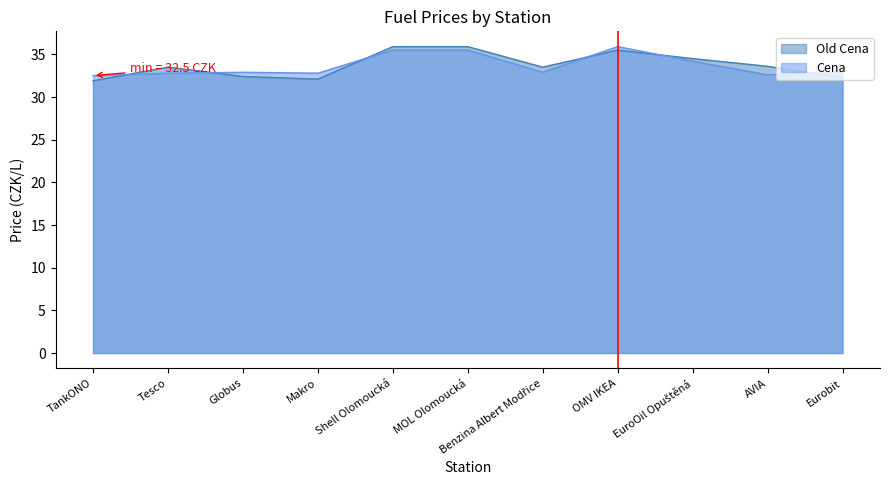

How many intersections are there between Old Cena and Cena?

6